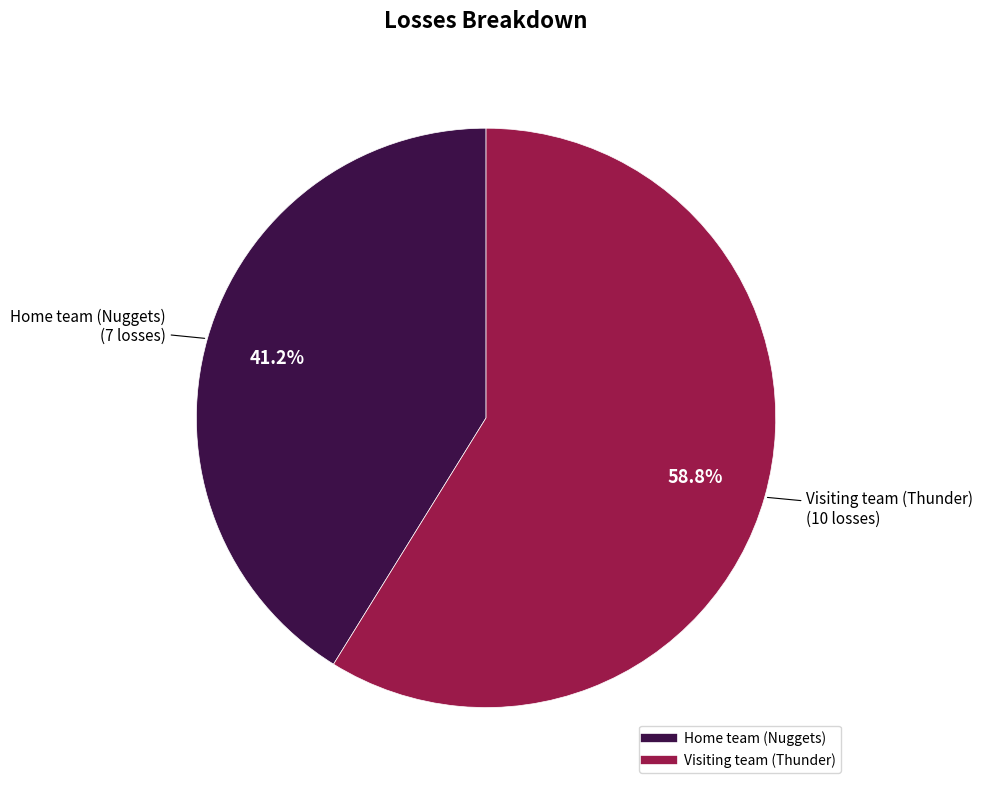

To the nearest percent, what is the difference between the largest and smallest slice percentages?

18%